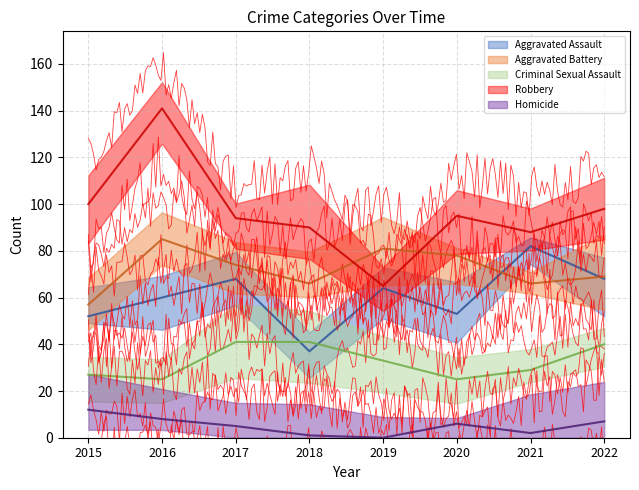

Between 2017 and 2022, which is larger?

2017